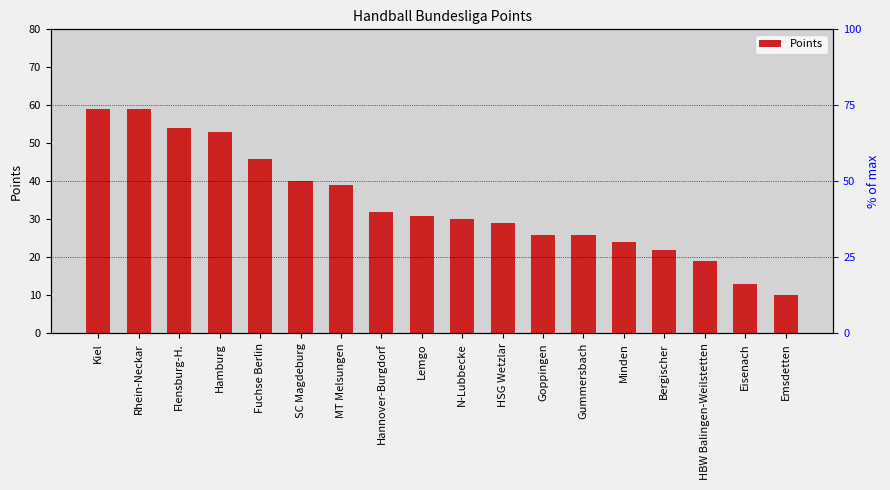

What is the difference between the values at SC Magdeburg and Lemgo?

9